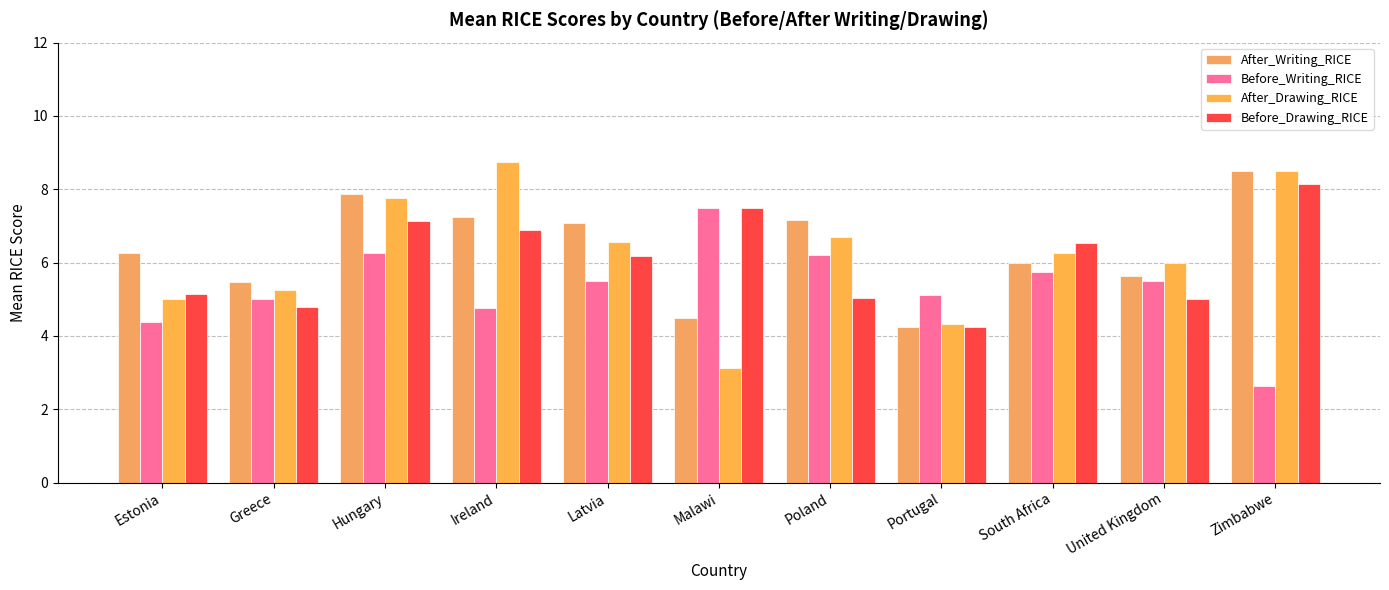

What are all the series names shown in the legend?

After_Writing_RICE, Before_Writing_RICE, After_Drawing_RICE, Before_Drawing_RICE